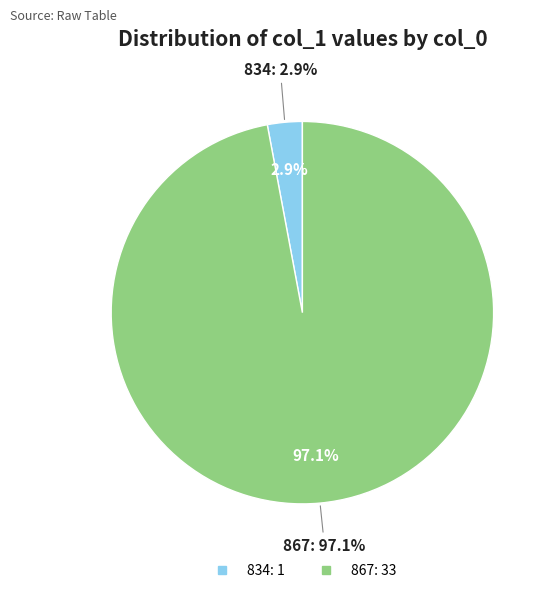

What is the change in value from 834 to 867?

+32